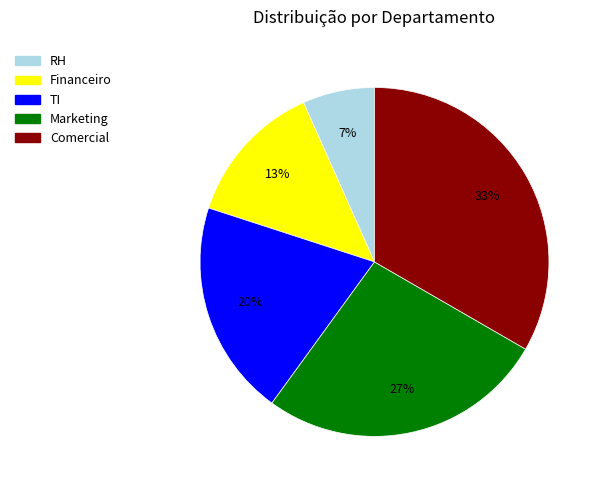

Combined, do Comercial and Financeiro account for over 50%?

No